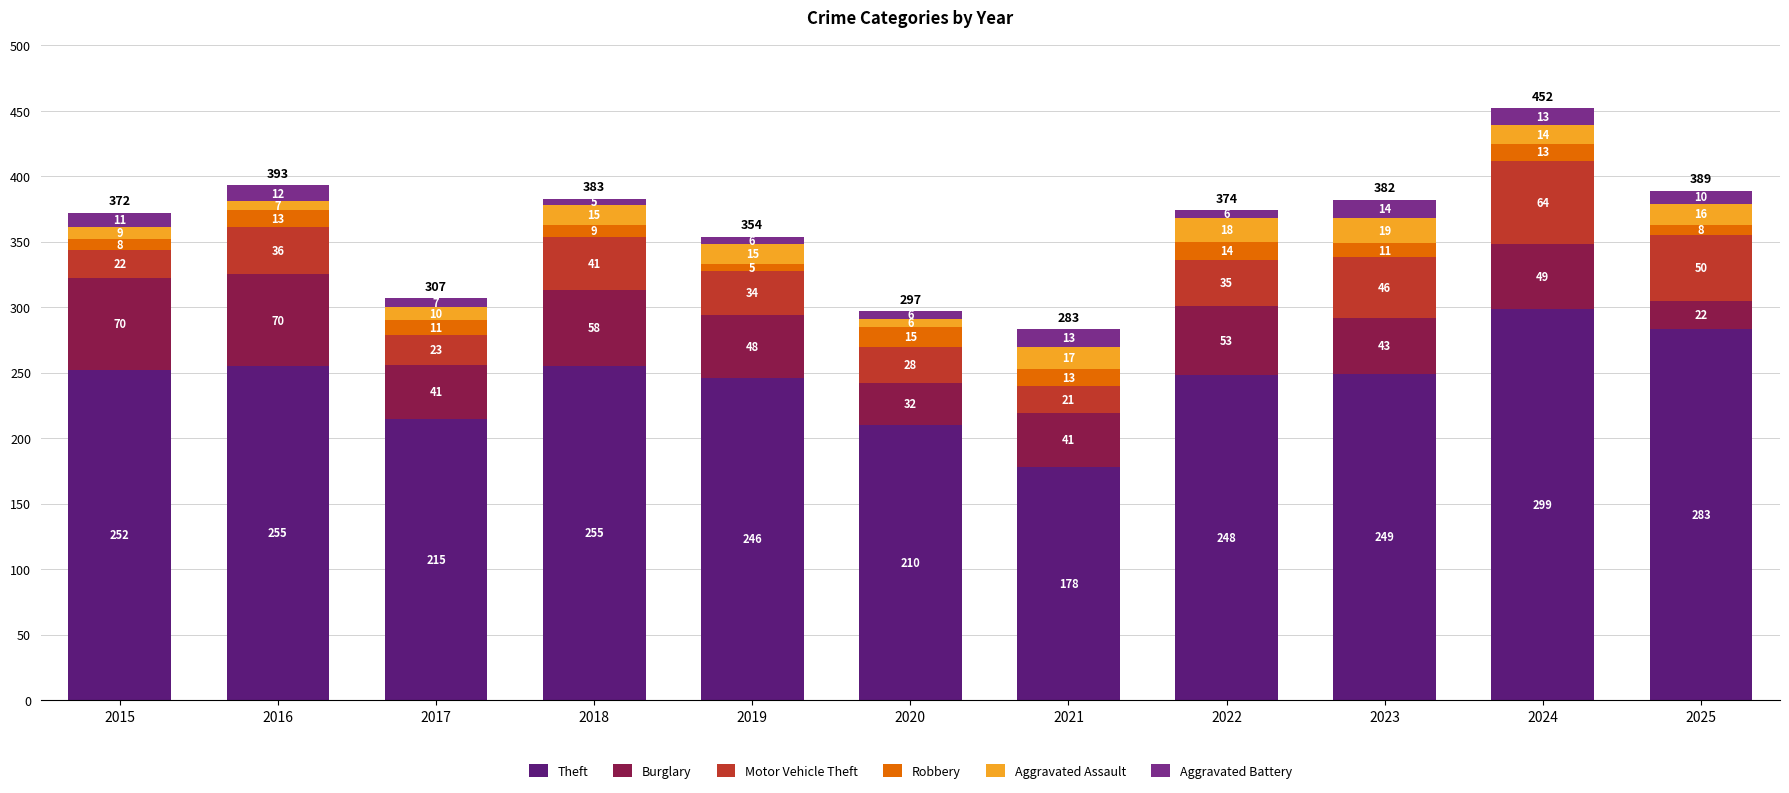

Reading right to left, what are the values for Theft?

2025=283	2024=299	2023=249	2022=248	2021=178	2020=210	2019=246	2018=255	2017=215	2016=255	2015=252